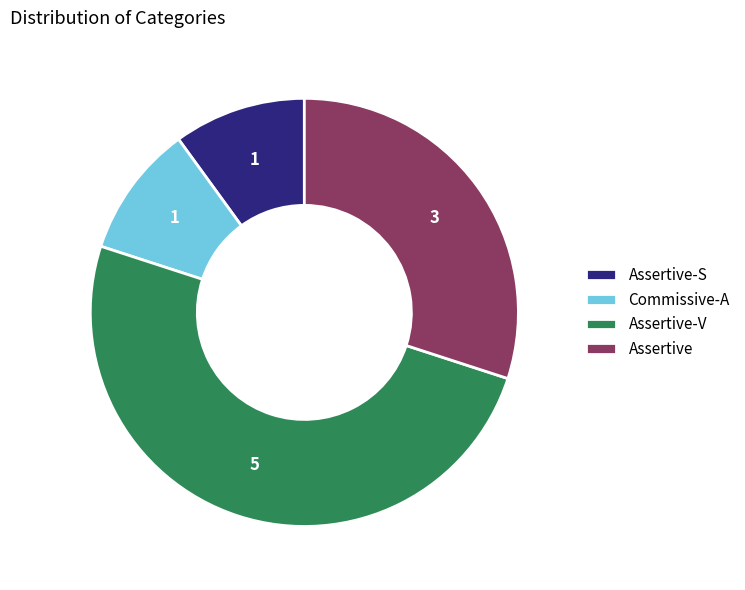

What is the ratio of the value at Assertive to the value at Commissive-A?

3.0